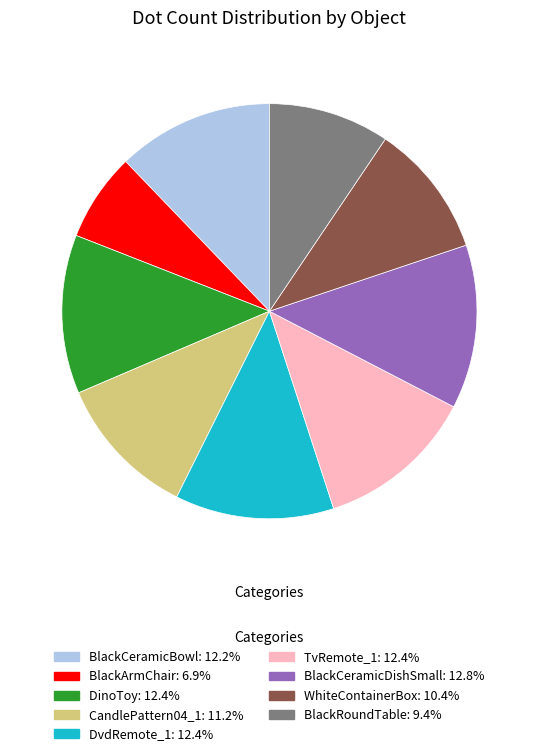

Combined, do CandlePattern04_1 and DvdRemote_1 account for over 50%?

No